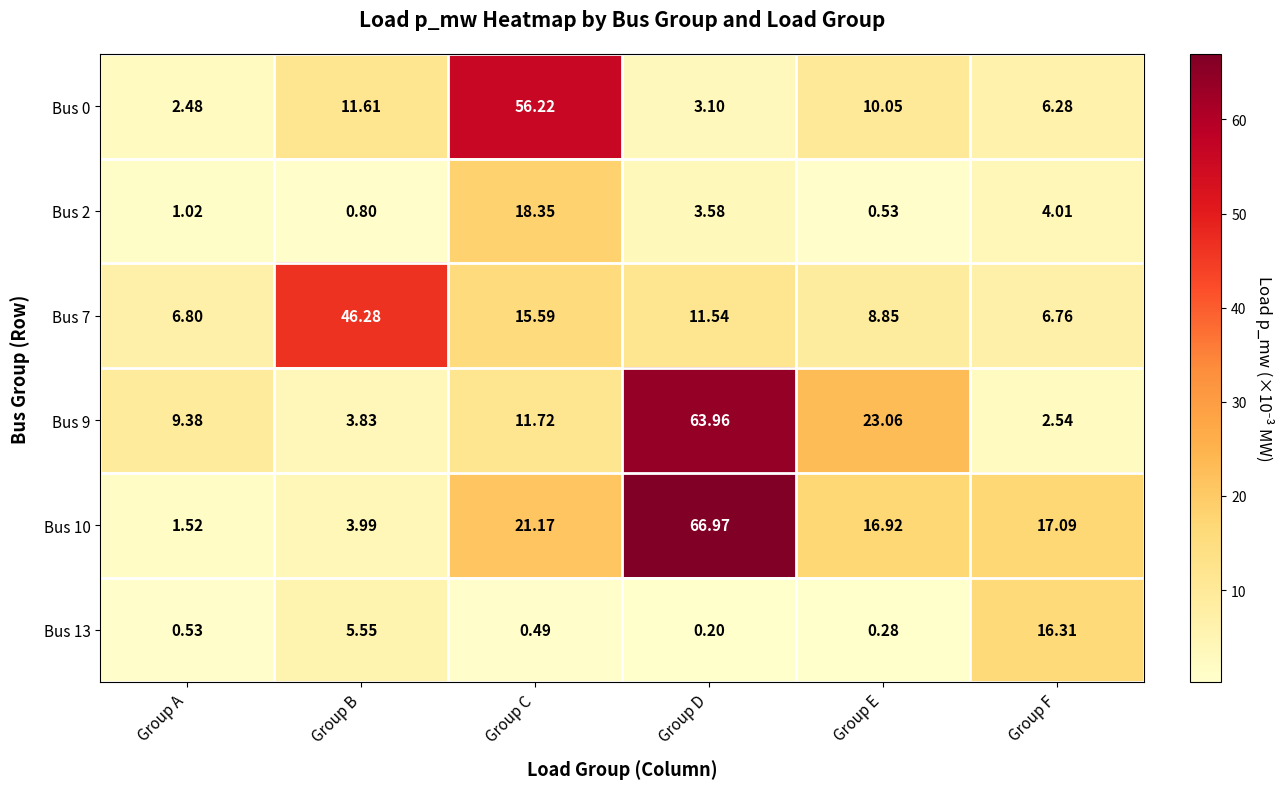

At which label does Bus 0 reach its minimum?

Group A